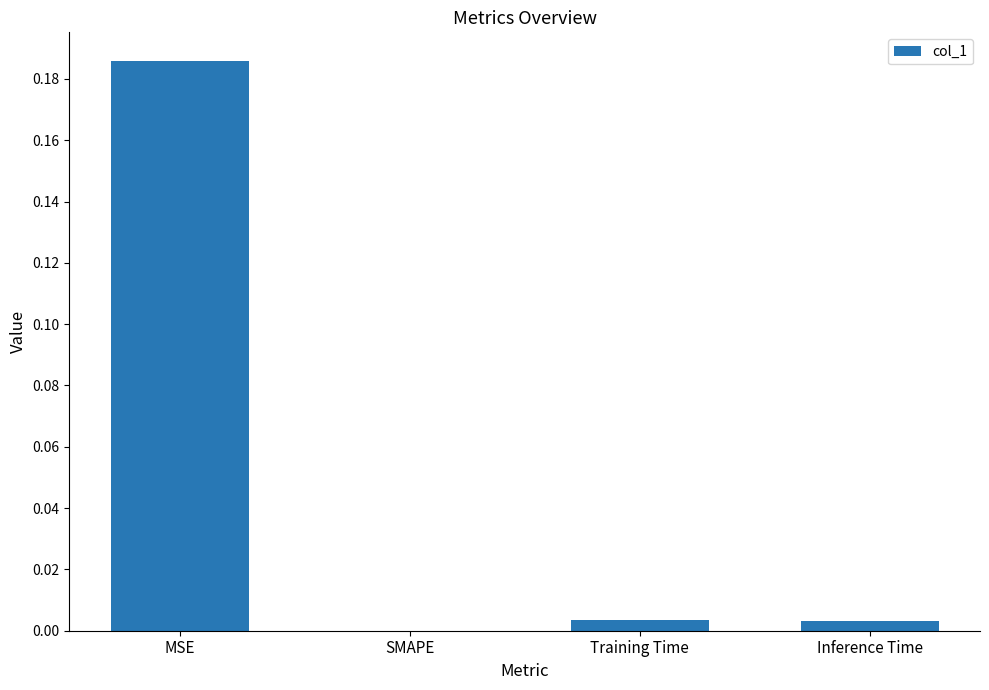

How many positive values are there?

3